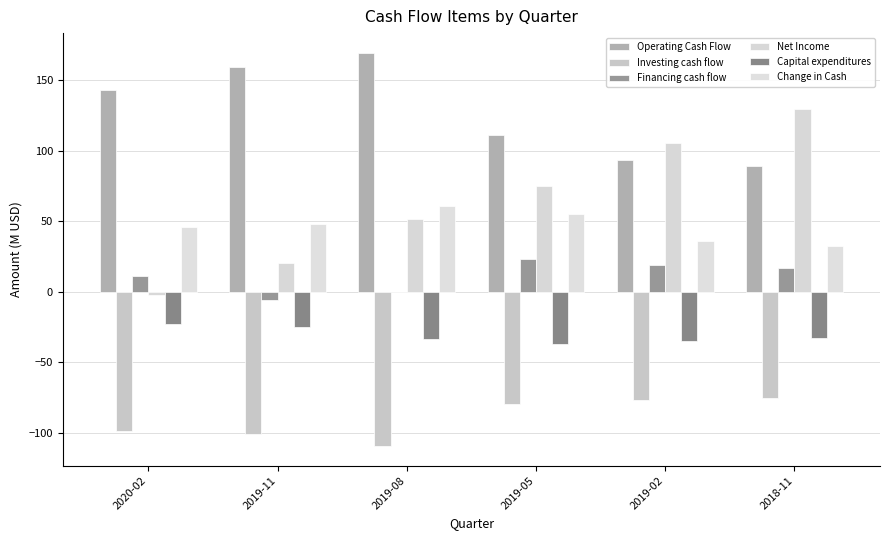

Reading left to right, extract all data points from this chart.

Operating Cash Flow: 2020-02=143.4	2019-11=159.6	2019-08=169.7	2019-05=111.3	2019-02=93.4	2018-11=89.0
Investing cash flow: 2020-02=-98.9	2019-11=-101.2	2019-08=-109.4	2019-05=-79.8	2019-02=-77.1	2018-11=-75.1
Financing cash flow: 2020-02=11.0	2019-11=-5.7	2019-08=0.1	2019-05=23.3	2019-02=19.3	2018-11=16.9
Net Income: 2020-02=-1.9	2019-11=20.6	2019-08=51.3	2019-05=75.4	2019-02=105.4	2018-11=129.4
Capital expenditures: 2020-02=-23.1	2019-11=-25.1	2019-08=-33.4	2019-05=-37.3	2019-02=-34.6	2018-11=-32.8
Change in Cash: 2020-02=46.3	2019-11=48.4	2019-08=60.9	2019-05=55.3	2019-02=36.4	2018-11=32.7